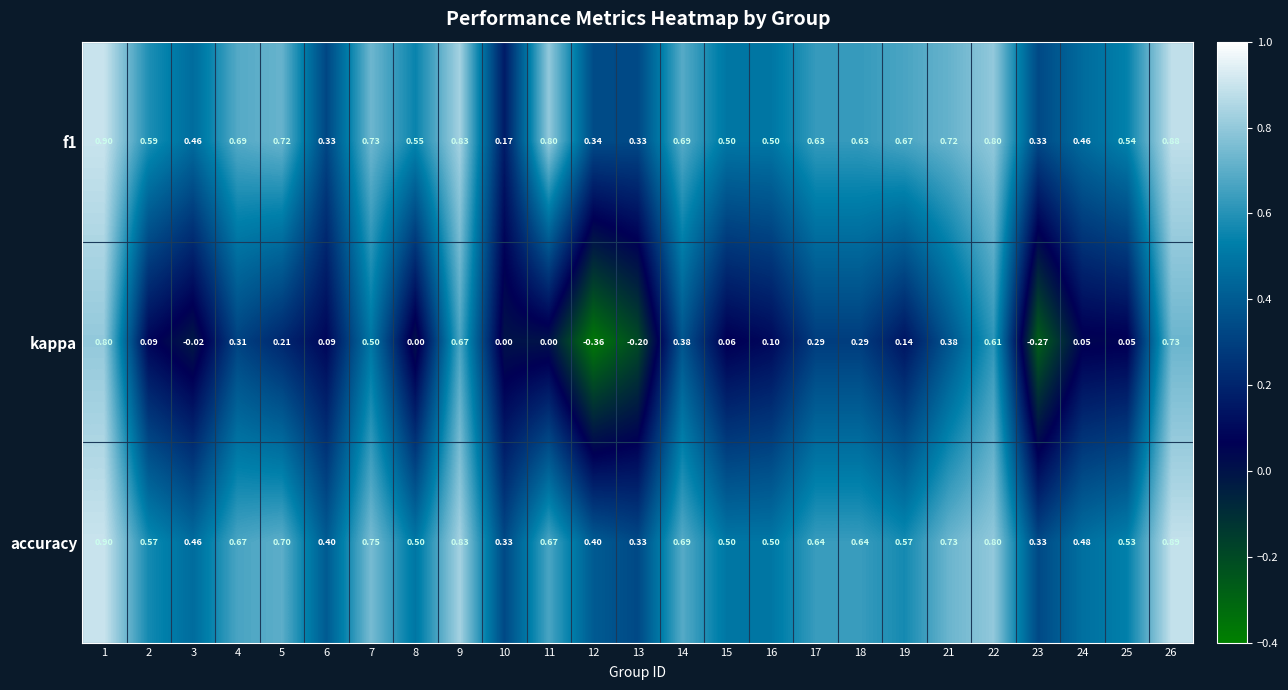

Which series has the widest spread of values?

kappa